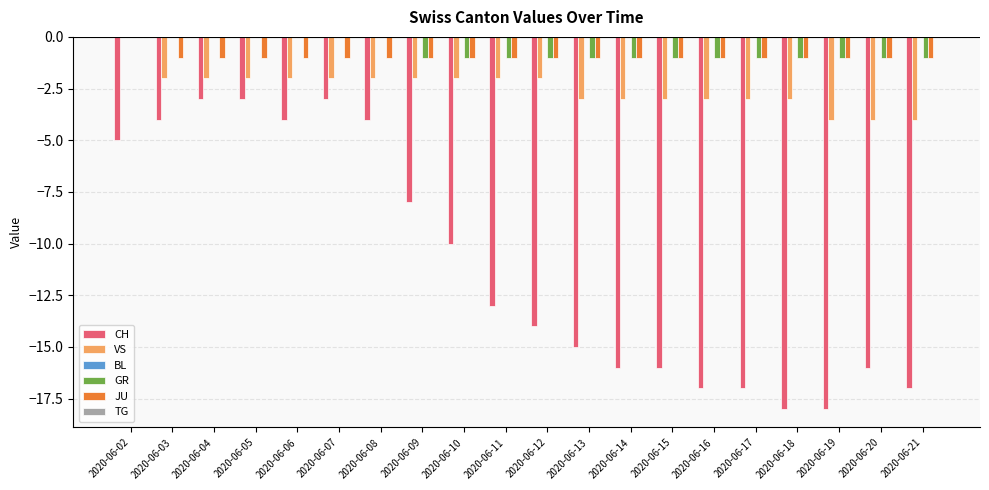

What is the total value across all series at 2020-06-02?

-5